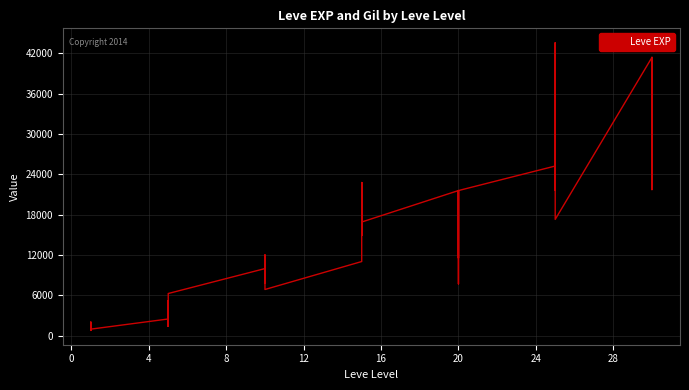

How many values are below 12030?

20